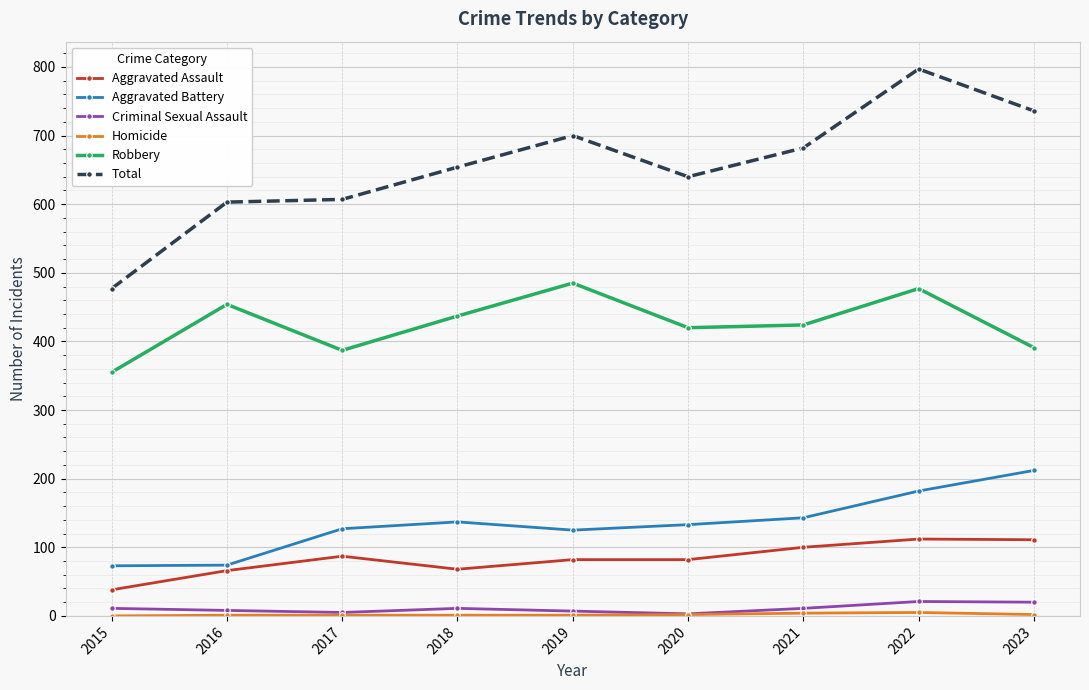

How many lines are shown in the chart?

6